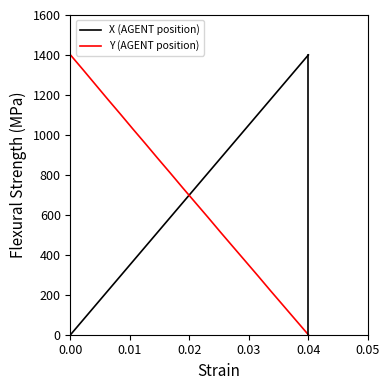

What is the greatest value displayed?

1400.0